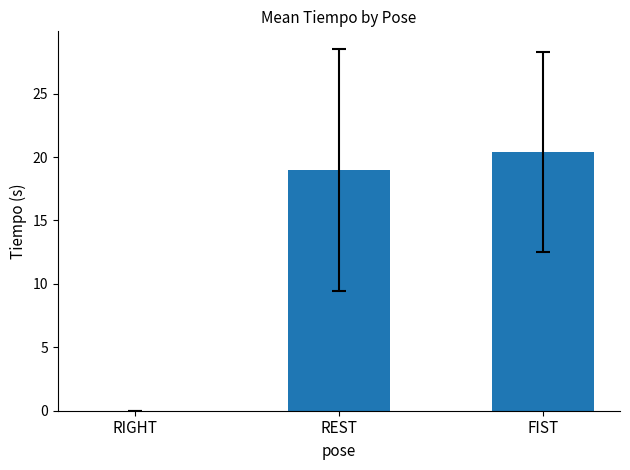

How many positive values are there?

2